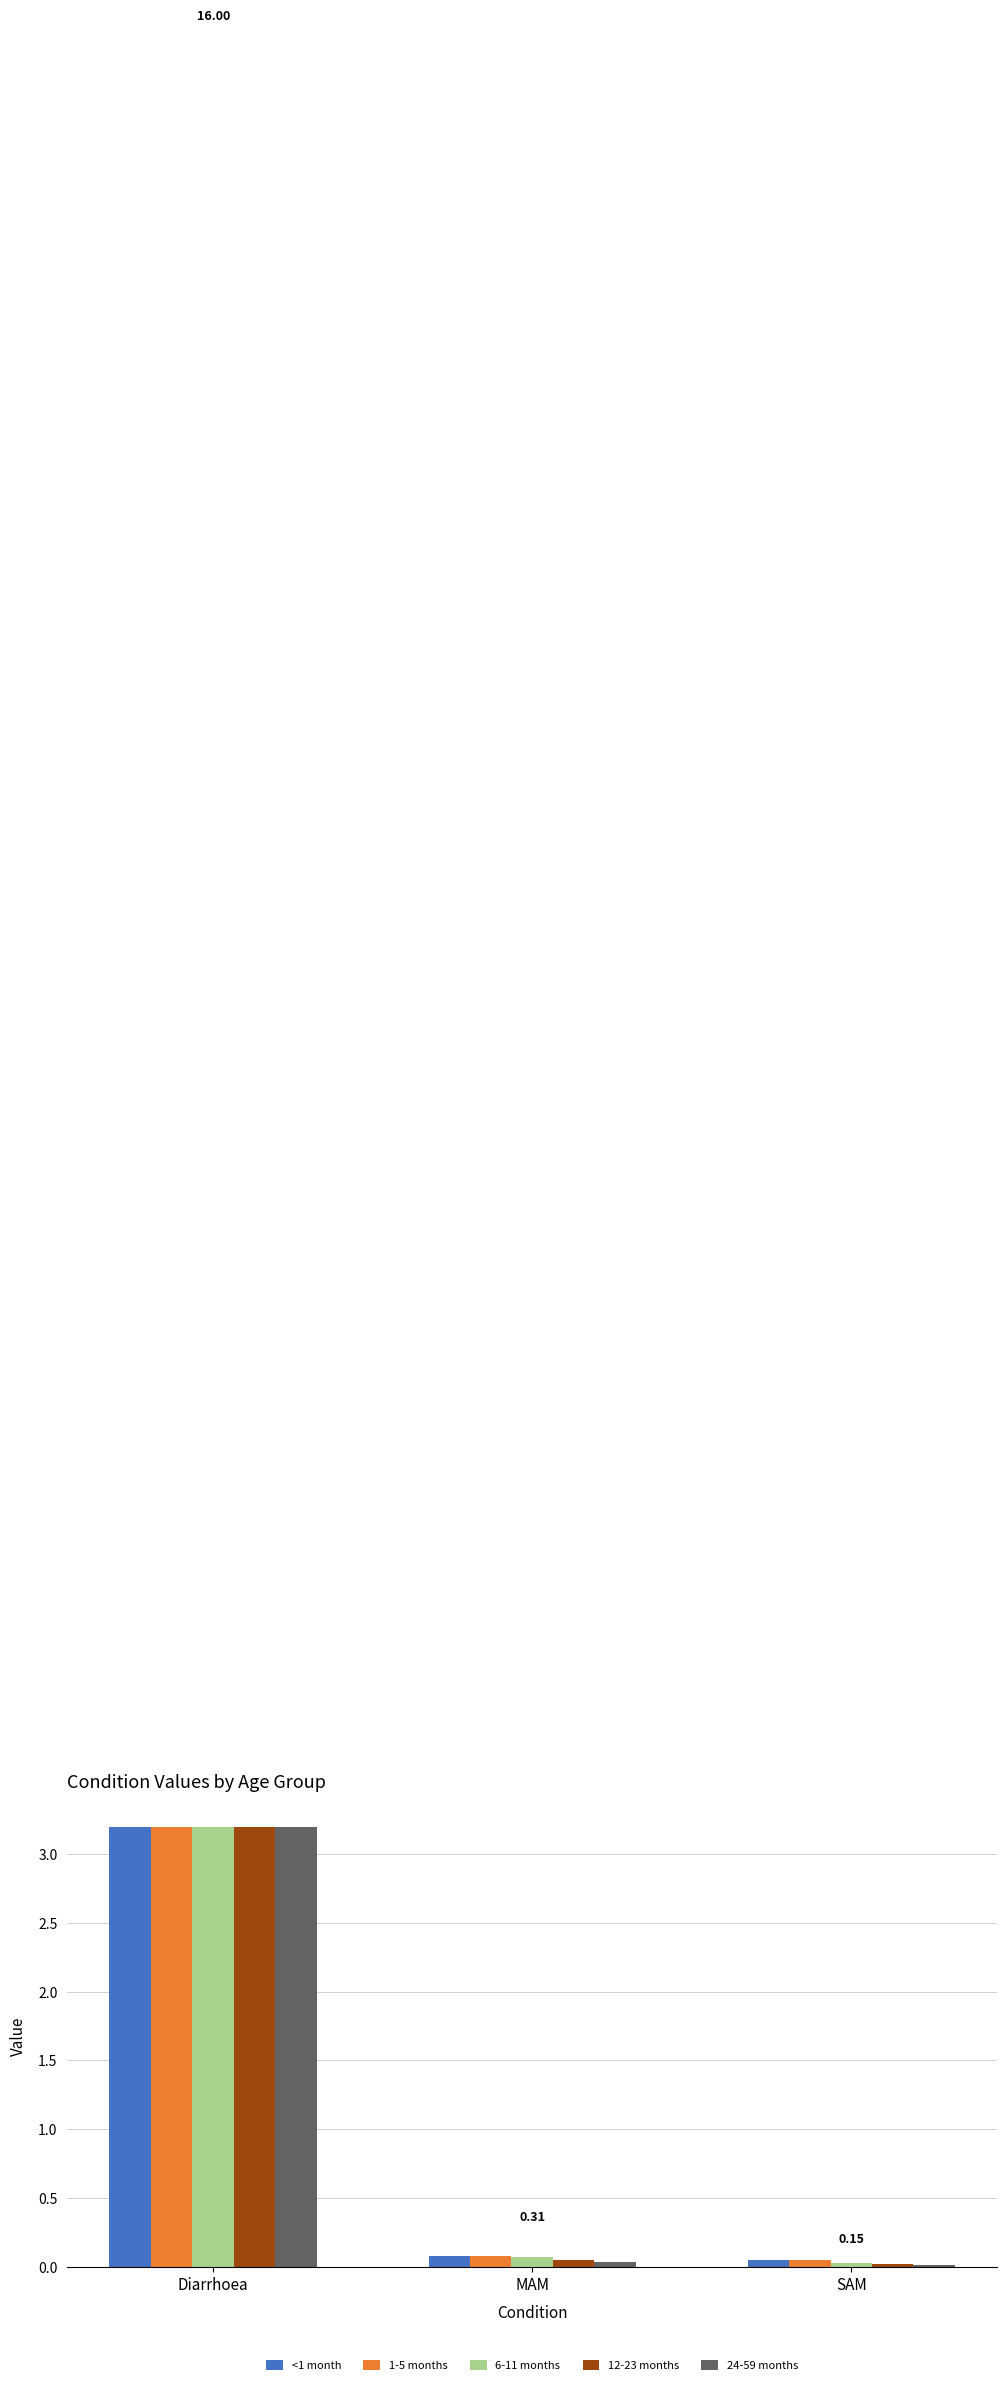

What is the average value of the 12-23 months series?

1.1